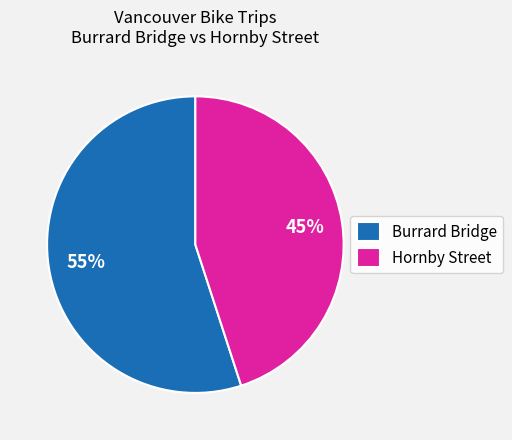

Approximately how many times larger is the value at Burrard Bridge compared to Hornby Street?

1.2